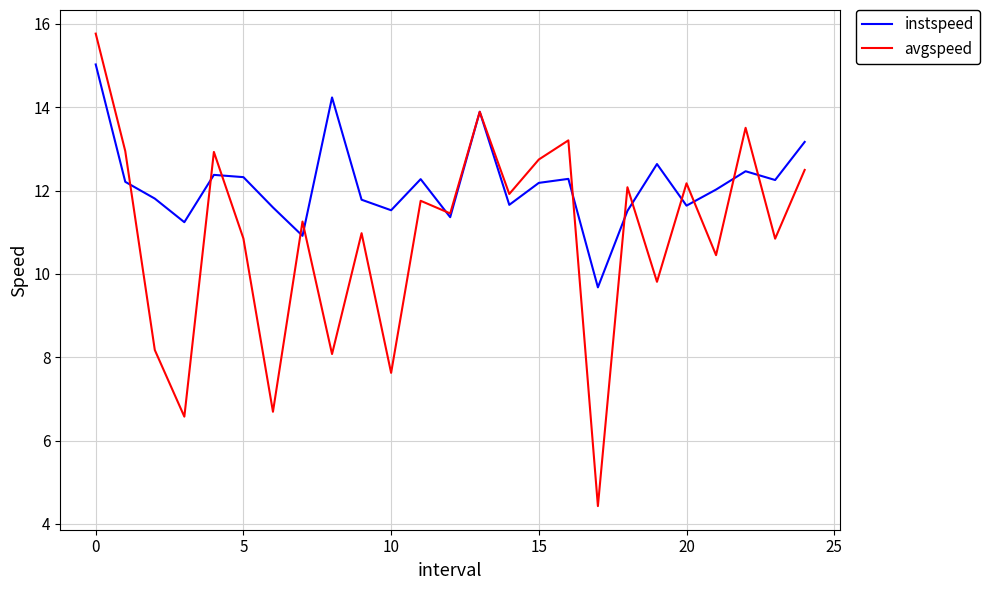

What is the sum of all avgspeed values?

272.6